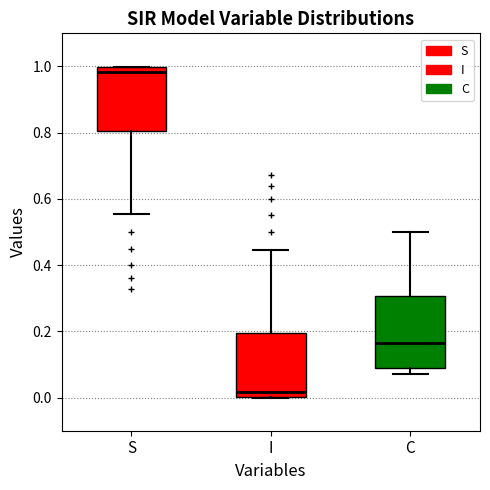

Which box has the lowest median line?

I